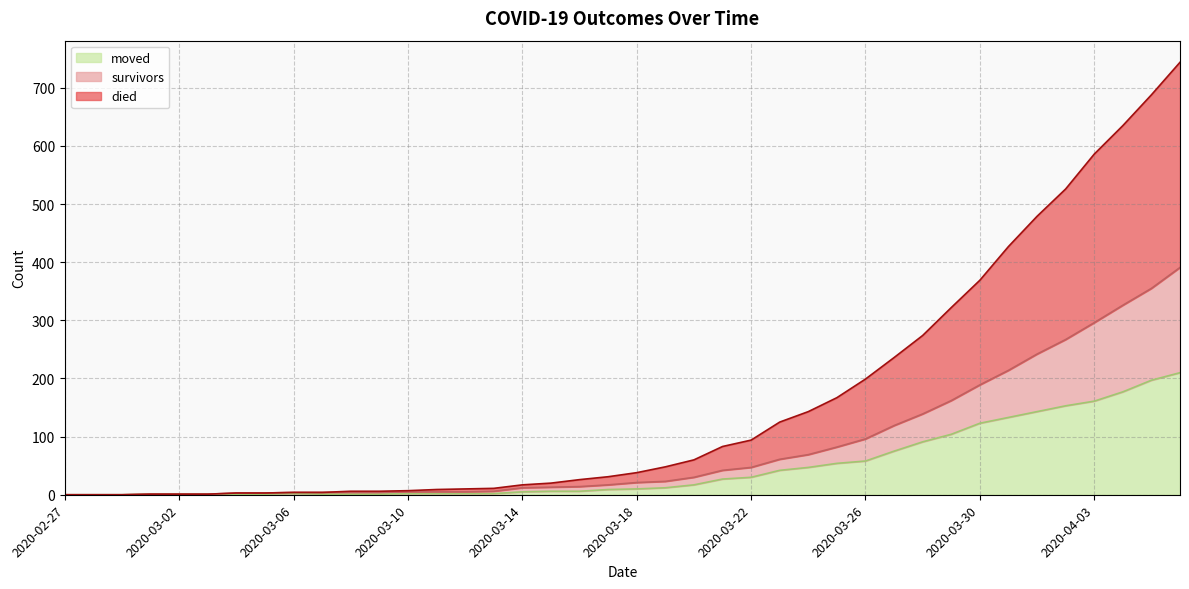

What is the highest value of the moved series?

210